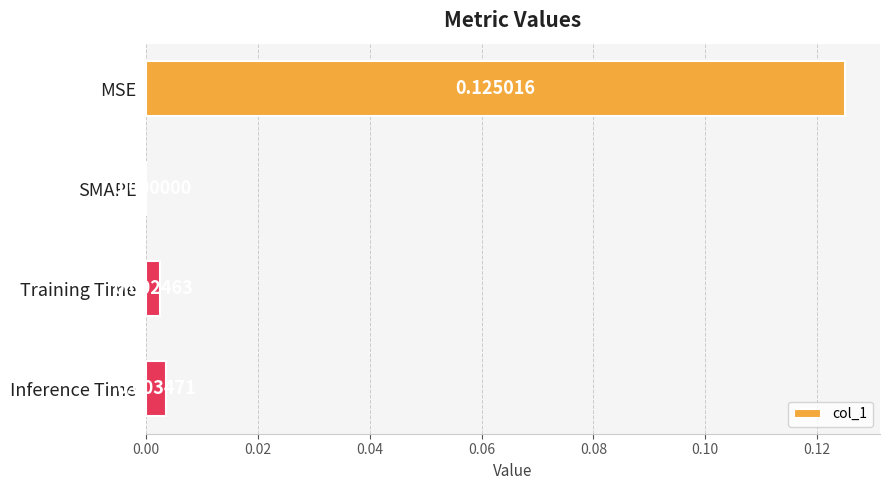

Where is the data nearest to the value 0?

SMAPE